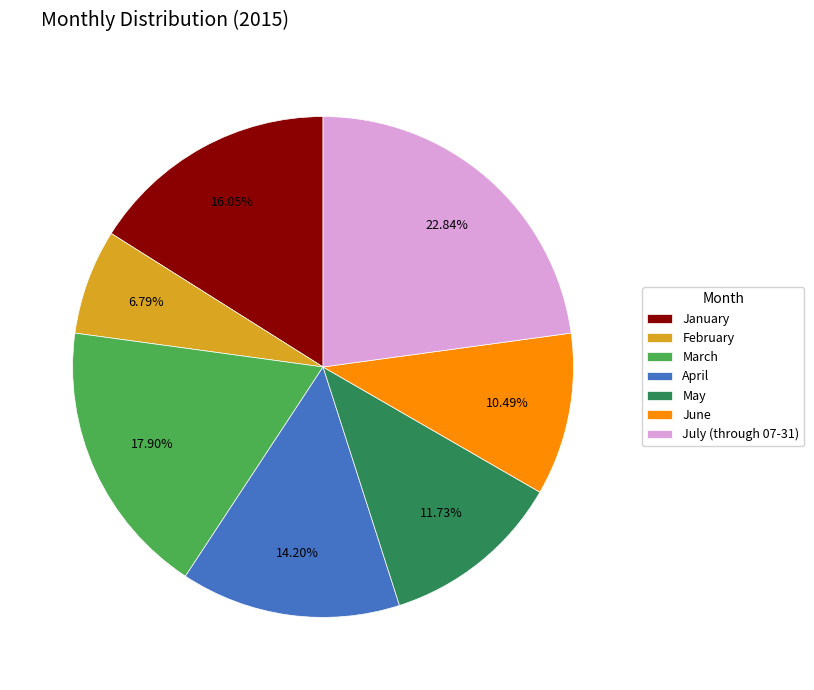

What is the largest slice in the pie chart?

July (through 07-31)